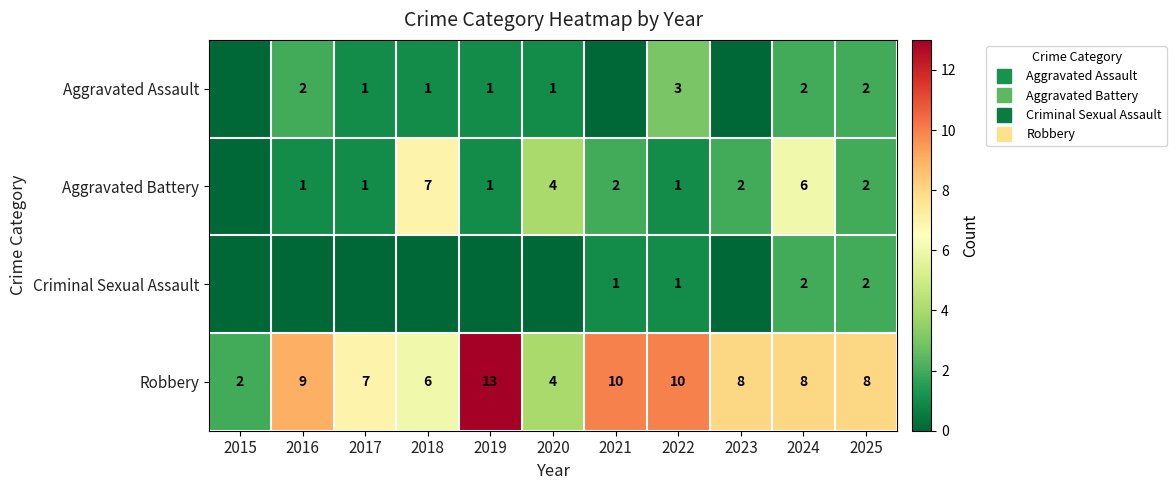

True or false: Aggravated Battery has a value of 2 at 2024.

False